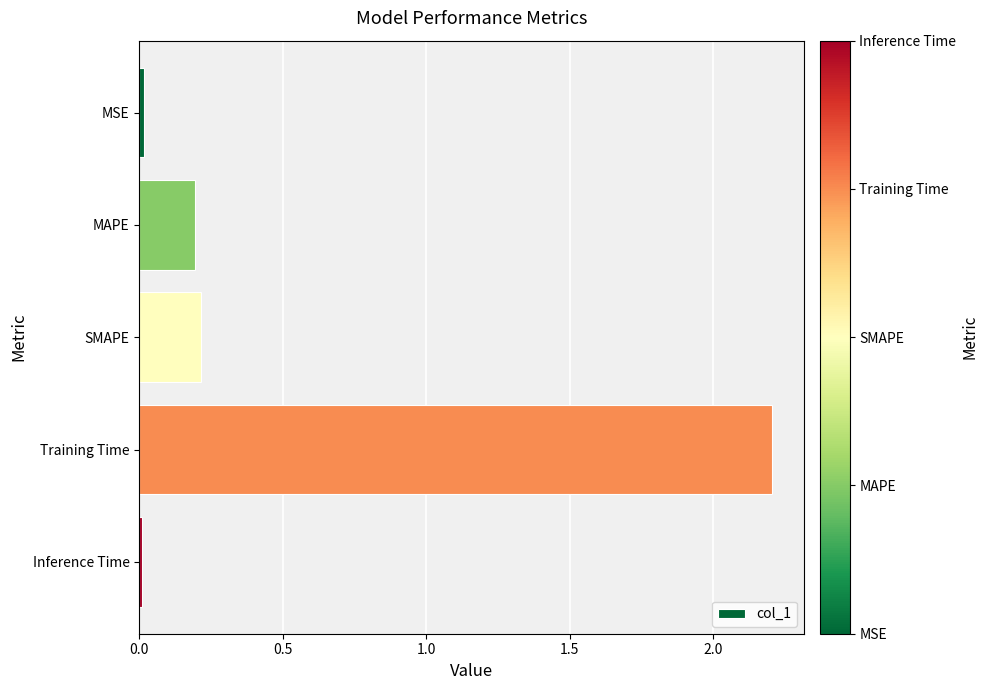

What value does the data have at Training Time?

2.2